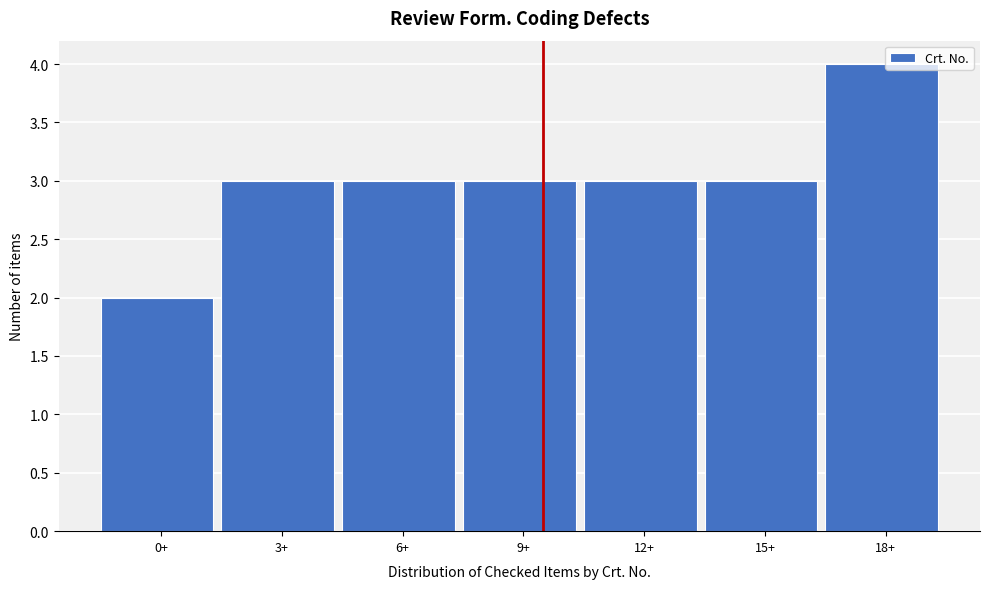

Reading right to left, transcribe all the data shown in this chart.

4	3	3	3	3	3	2